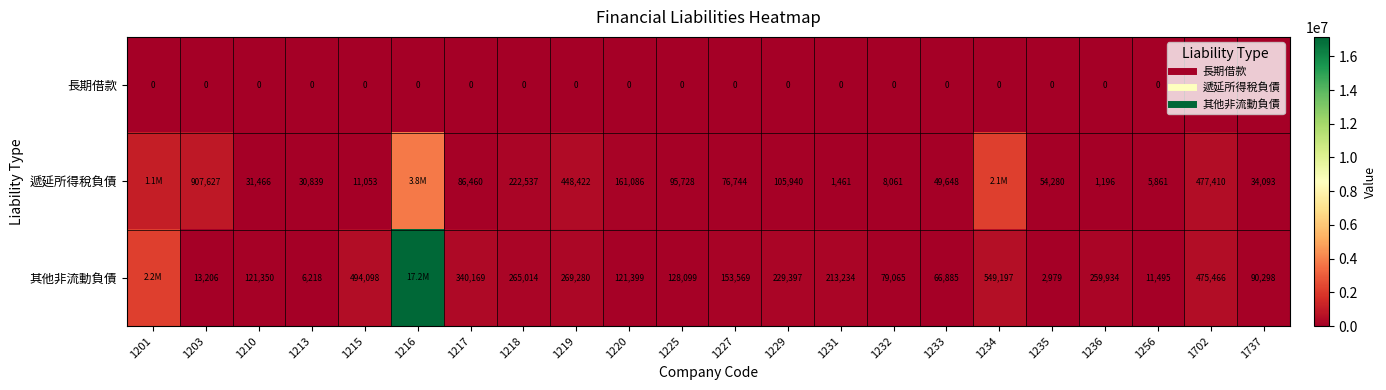

At which label is 長期借款 closest to 0?

1201